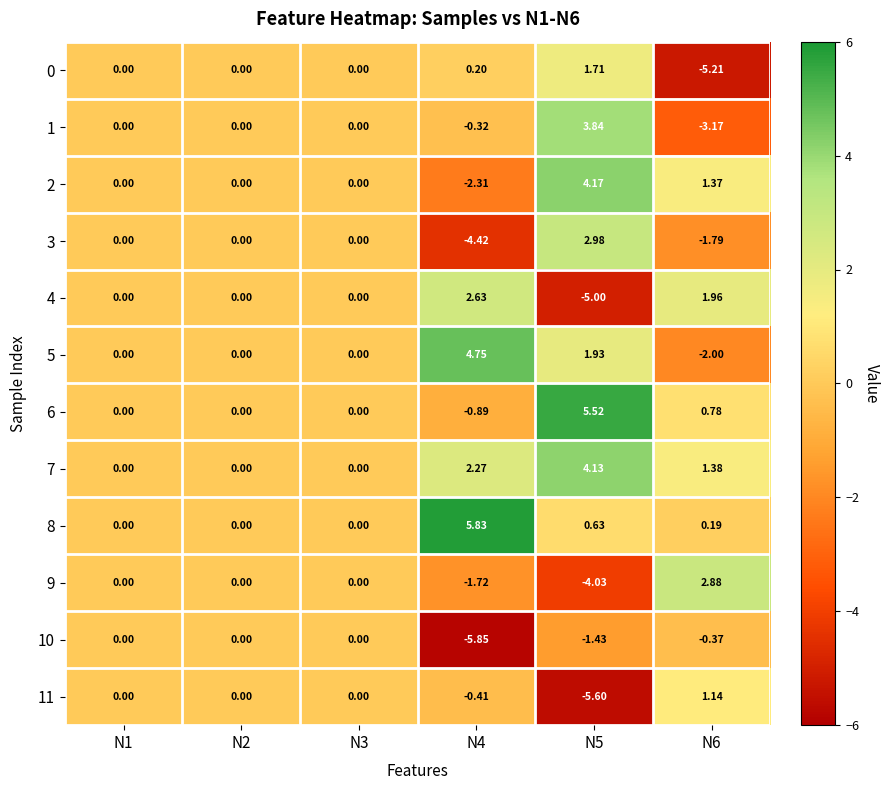

Which series changed the most between N1 and N5?

11